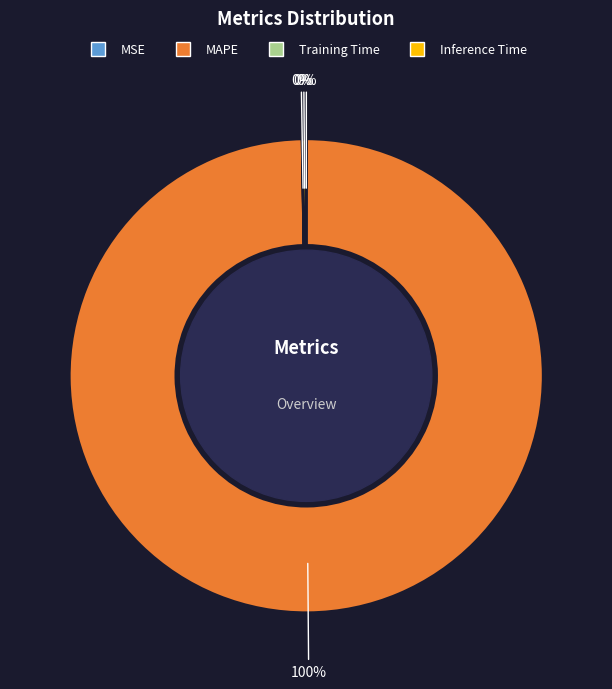

To the nearest percent, what is the average slice percentage?

25%